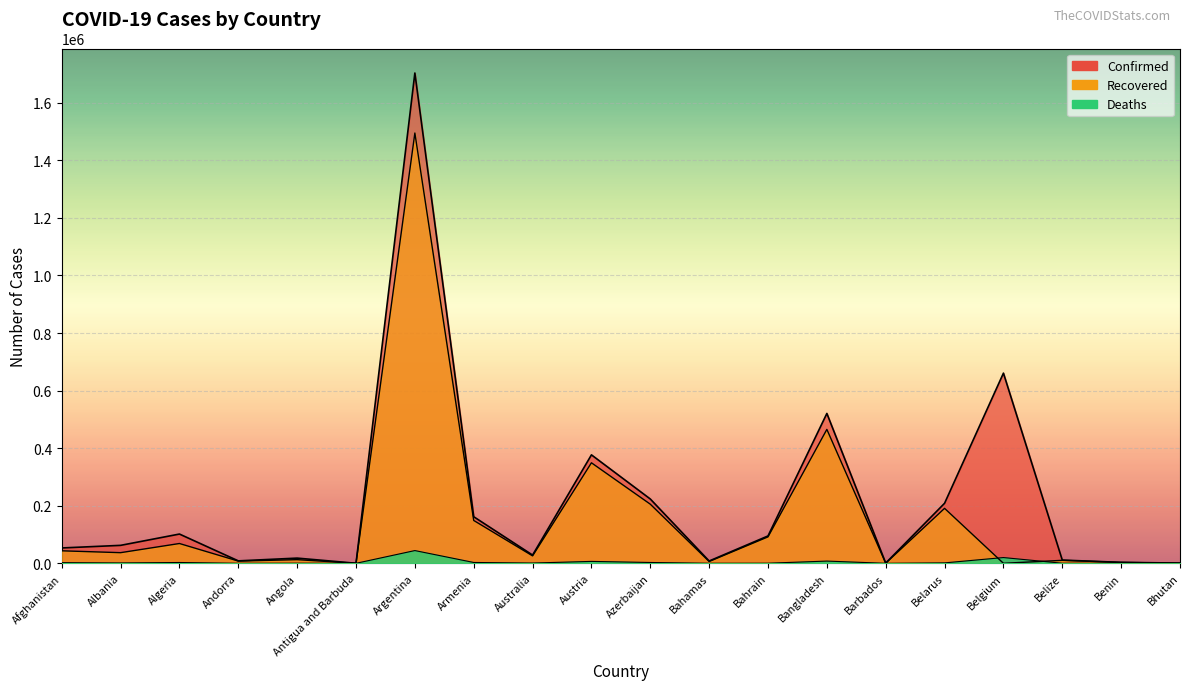

List the series in order of their overall mean, lowest first.

Deaths, Recovered, Confirmed